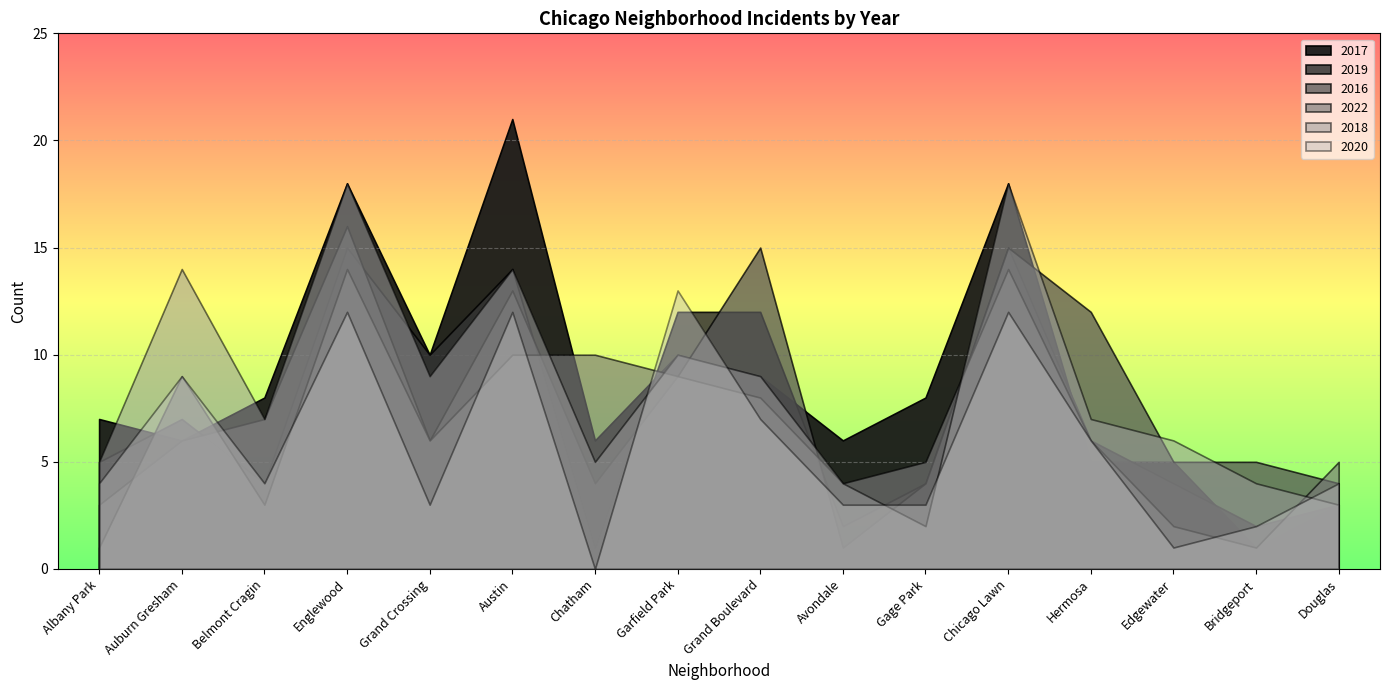

Between which two adjacent categories do 2020 and 2017 first intersect?

Albany Park and Auburn Gresham